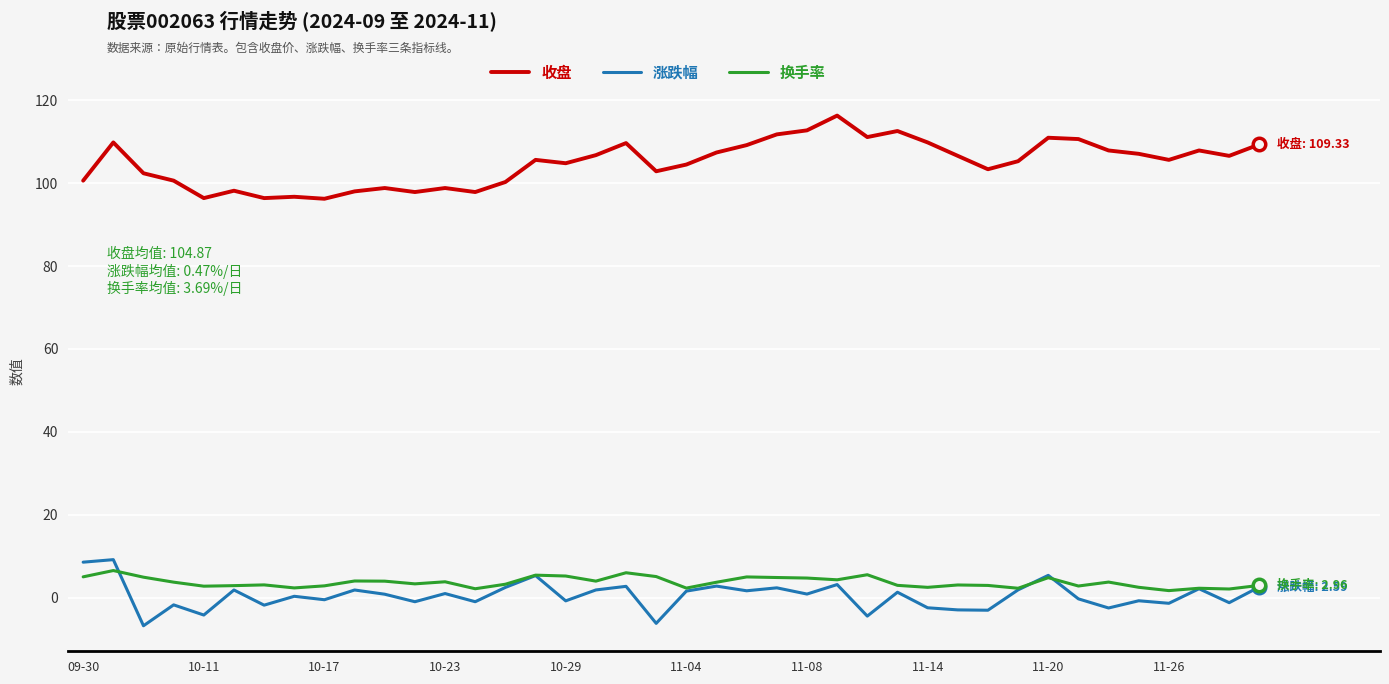

What is the smallest value displayed?

-6.8